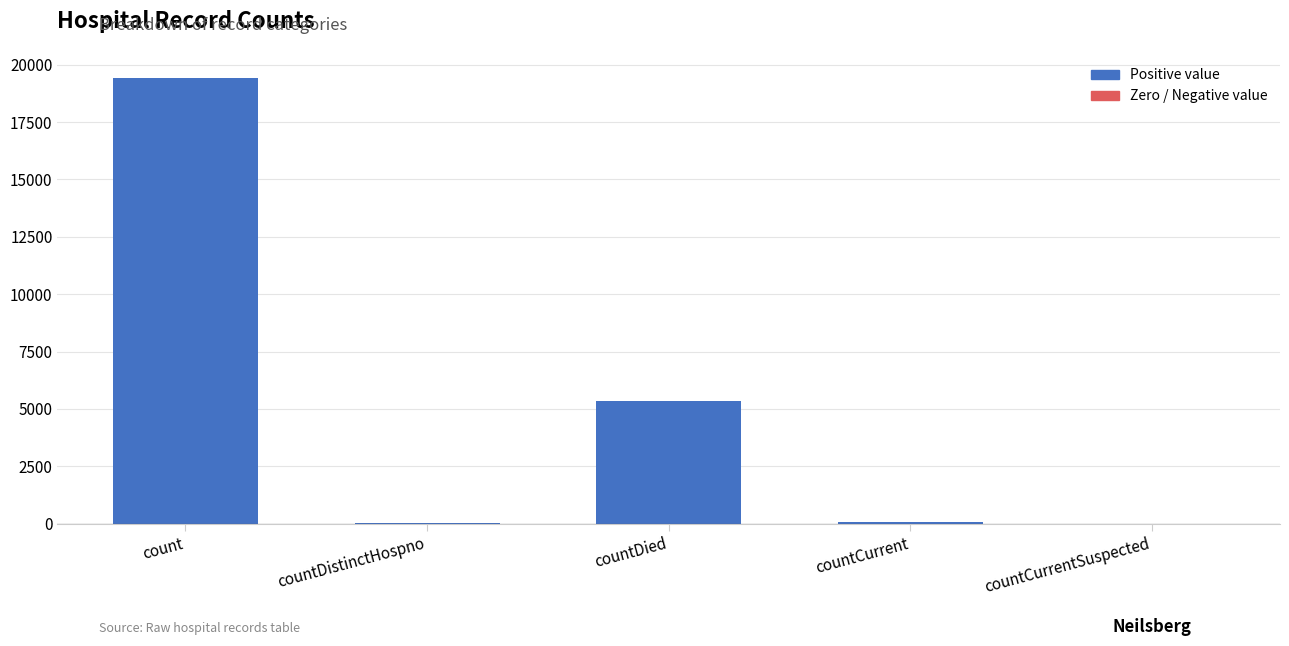

What is the change in value from countDied to countCurrentSuspected?

-5357